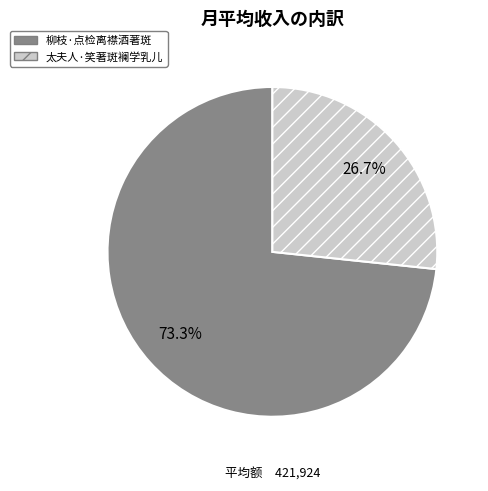

Combined, what portion of the pie is 柳枝·点检离襟酒著斑 and 太夫人·笑著斑襕学乳儿?

100.0%